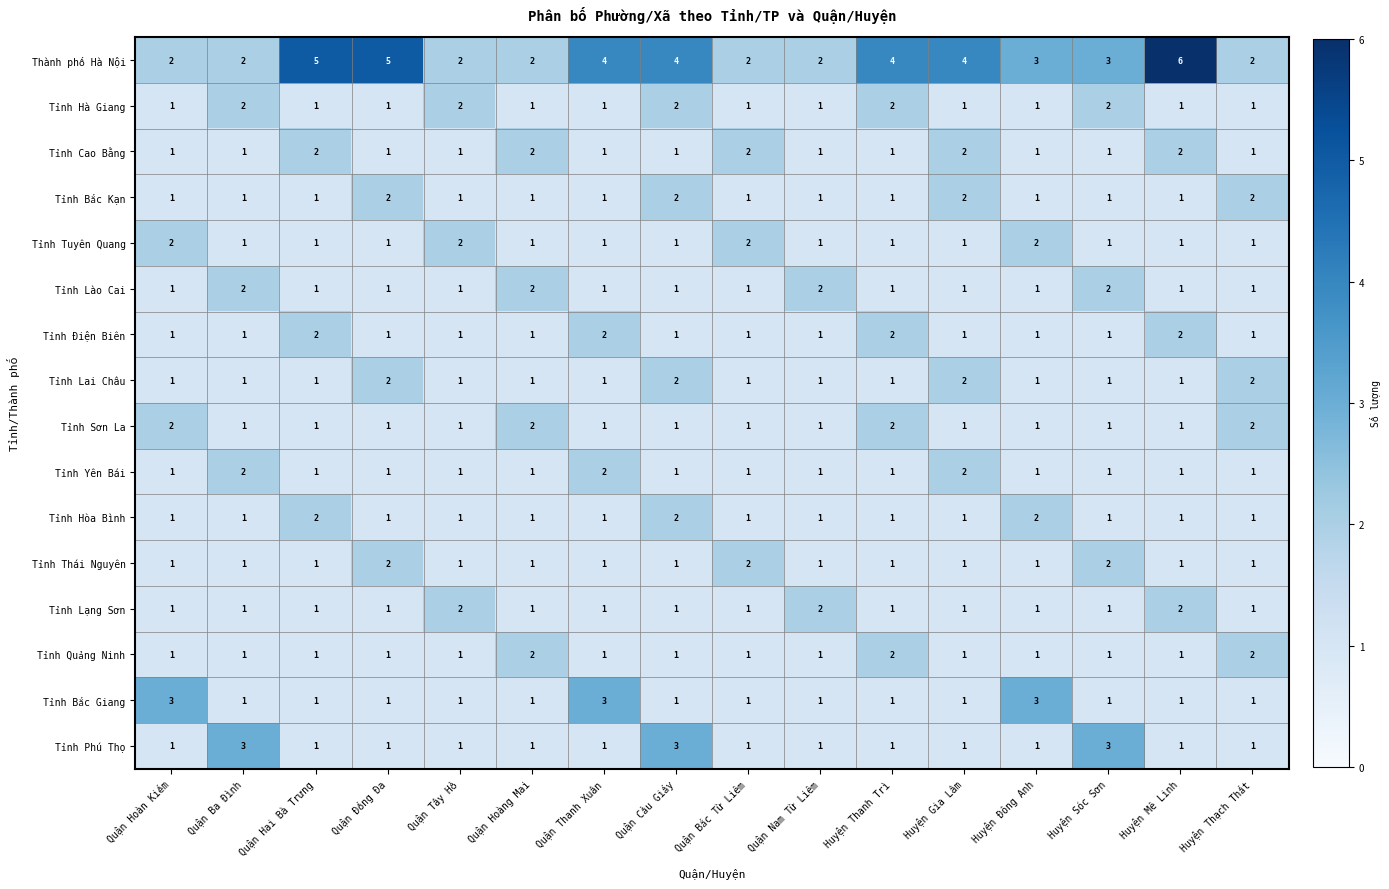

Which label corresponds to the largest value in the chart?

Huyện Mê Linh